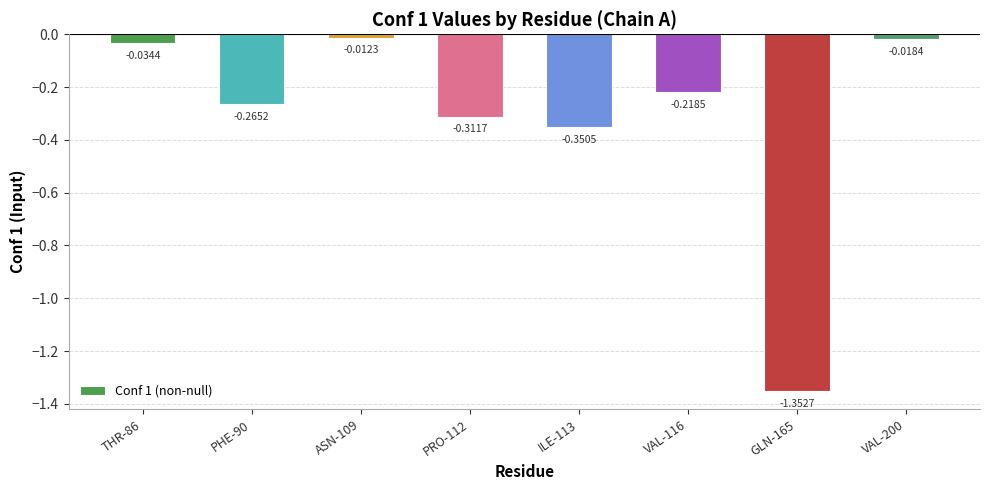

What position from the right is ILE-113?

4